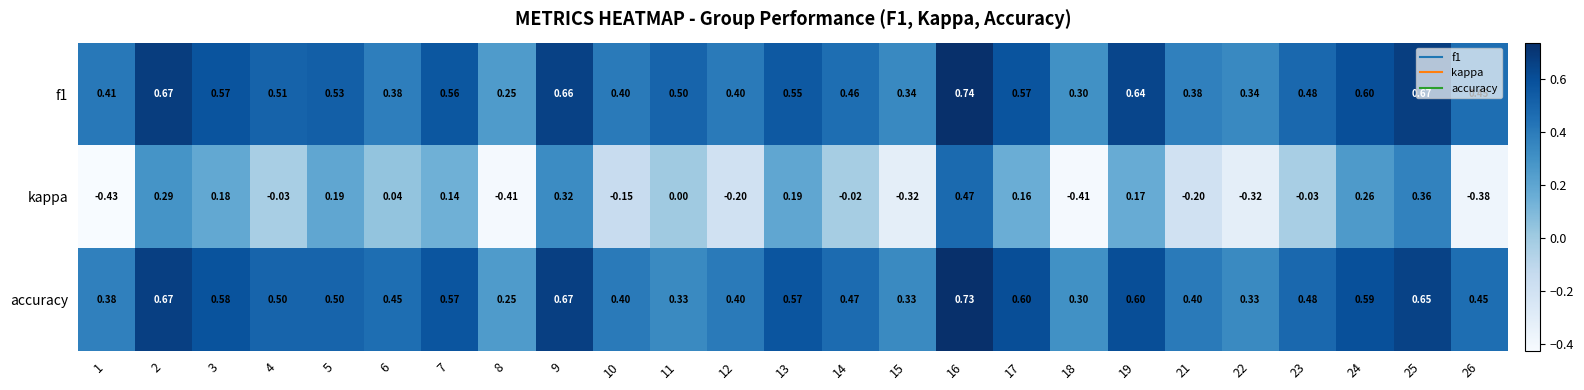

Which series has the largest total across all categories?

f1